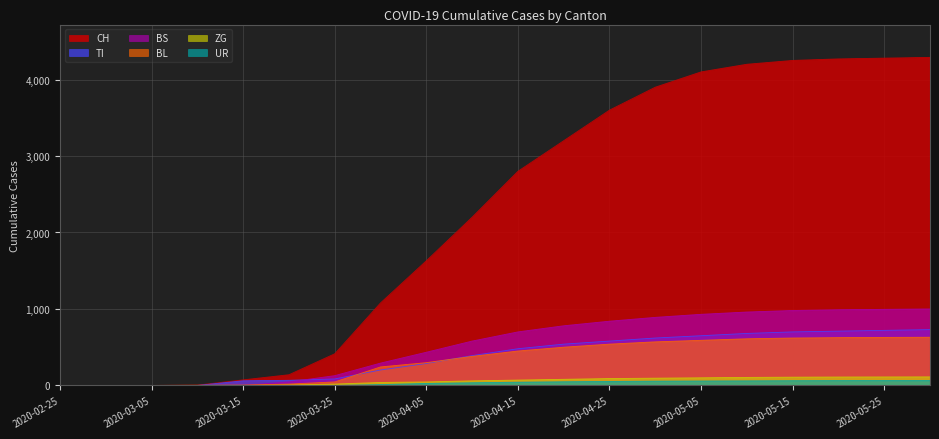

What is the sum of the ZG values at 2020-03-10 and 2020-04-10?

60